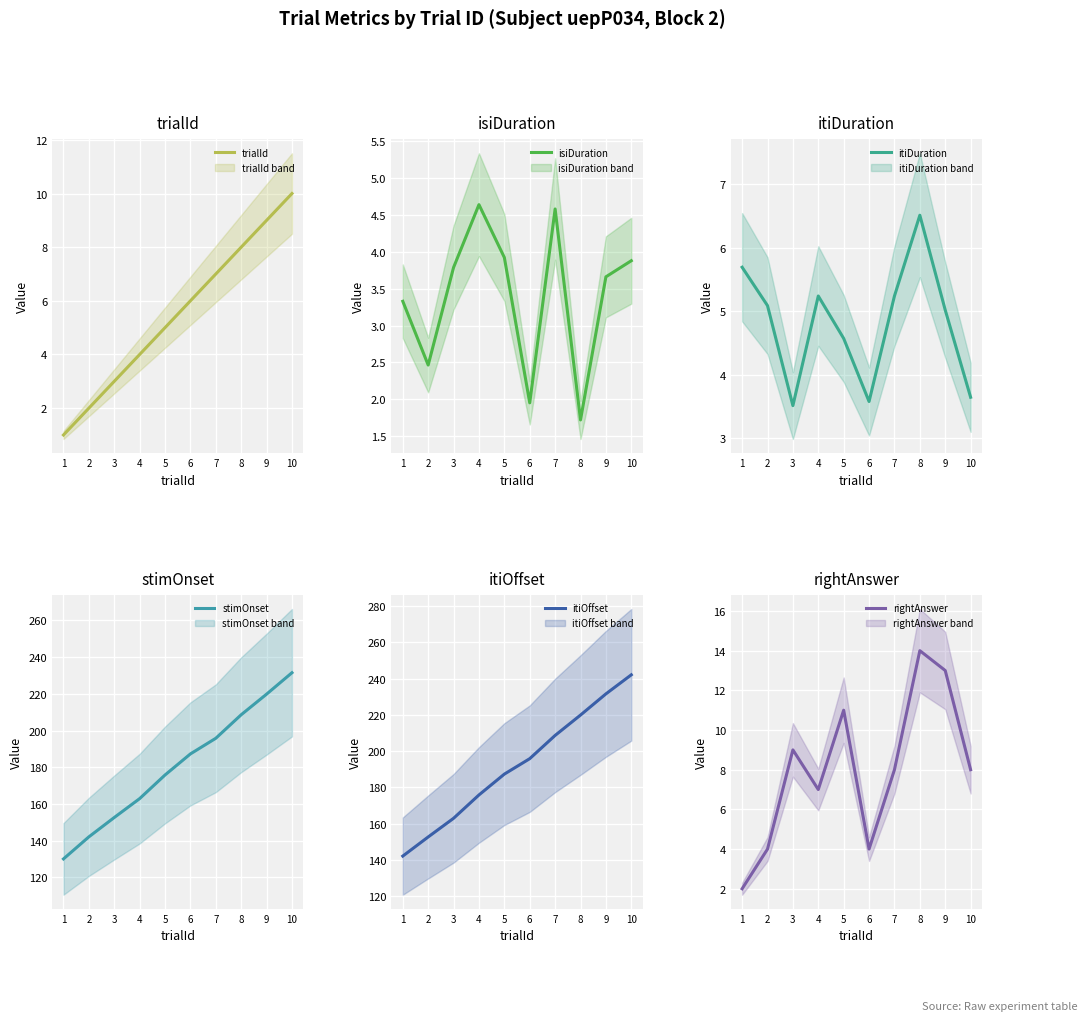

Reading left to right, extract all data points from this chart.

trialId: 1.0	2.0	3.0	4.0	5.0	6.0	7.0	8.0	9.0	10.0
isiDuration: 3.3	2.5	3.8	4.6	3.9	2.0	4.6	1.7	3.7	3.9
itiDuration: 5.7	5.1	3.5	5.2	4.6	3.6	5.2	6.5	5.0	3.6
stimOnset: 130.0	142.0	152.6	162.9	175.8	187.3	195.8	208.6	219.8	231.5
itiOffset: 142.0	152.6	162.9	175.8	187.3	195.8	208.6	219.8	231.5	242.0
rightAnswer: 2.0	4.0	9.0	7.0	11.0	4.0	8.0	14.0	13.0	8.0